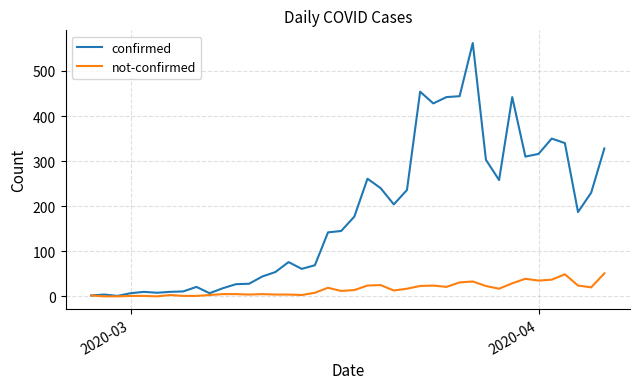

Which series has the largest total across all categories?

confirmed